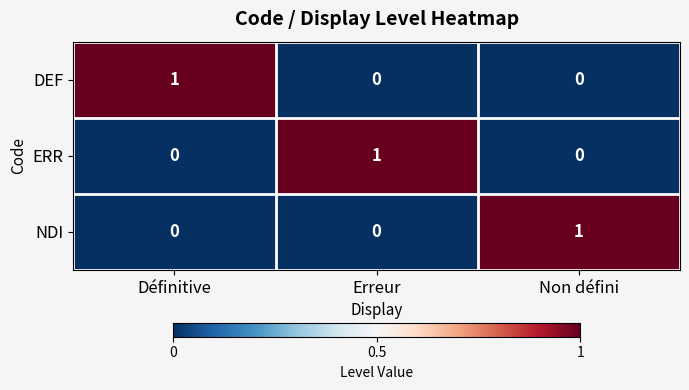

Reading right to left, extract all data points from this chart.

DEF: 0	0	1
ERR: 0	1	0
NDI: 1	0	0